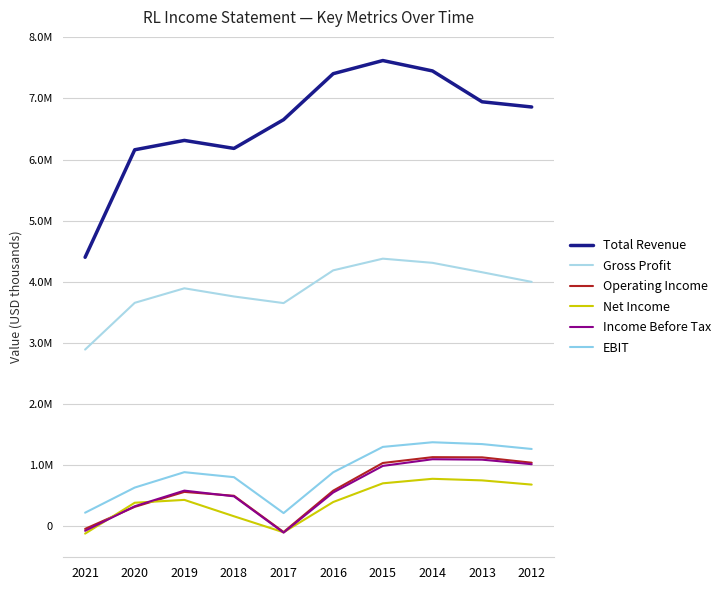

Does the chart display data point markers on the line(s)?

No